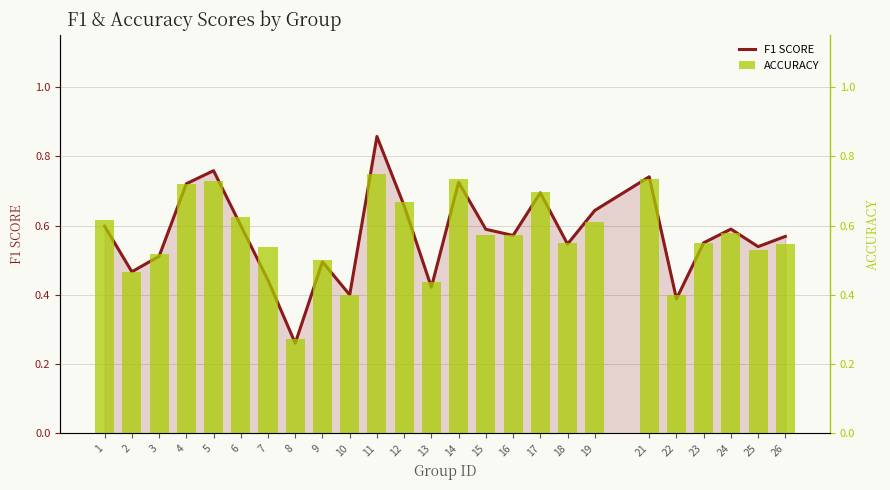

What is the difference between the accuracy values at 13 and 26?

0.1